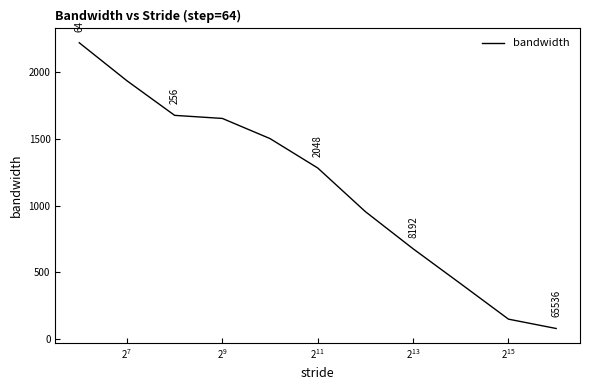

What is the difference between the maximum and minimum values?

2141.8